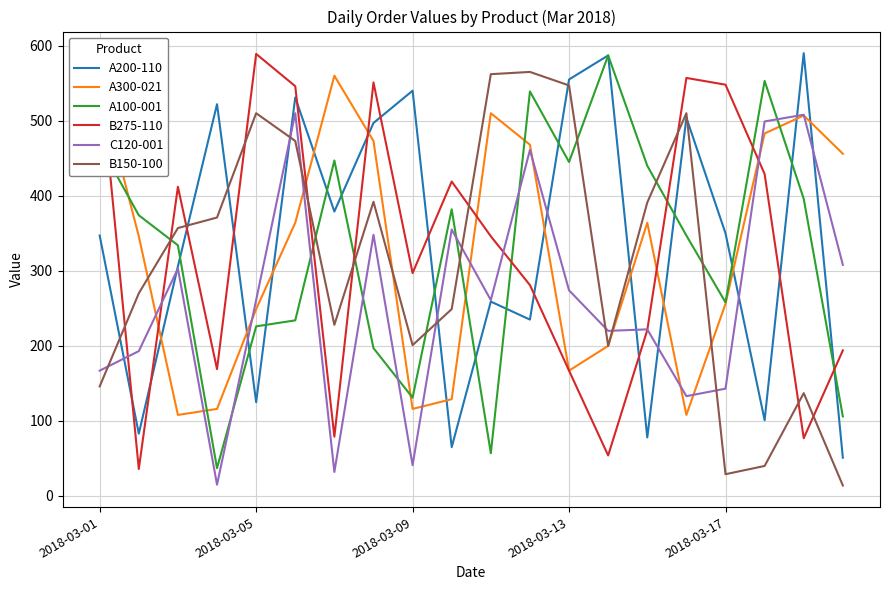

Which series ends up on top after the final intersection of B150-100 and B275-110?

B275-110